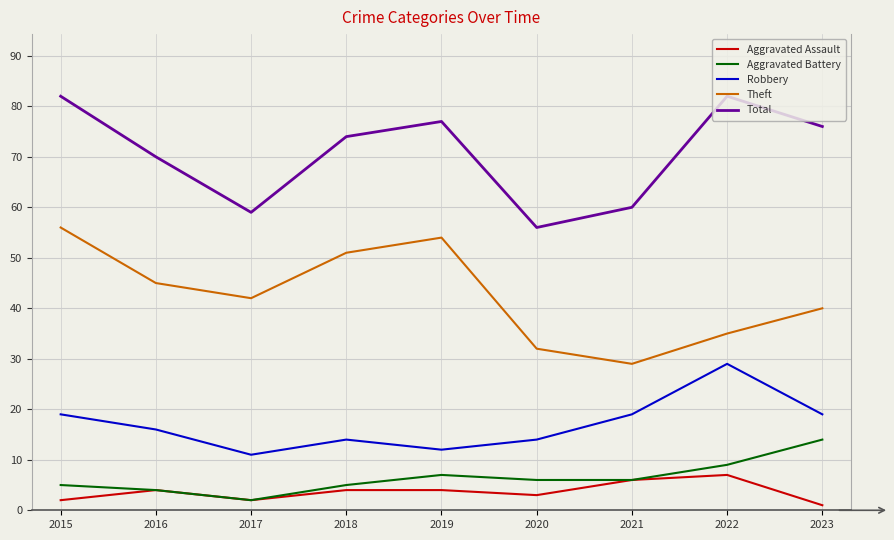

What is the spread (max minus min) of values at 2021?

54